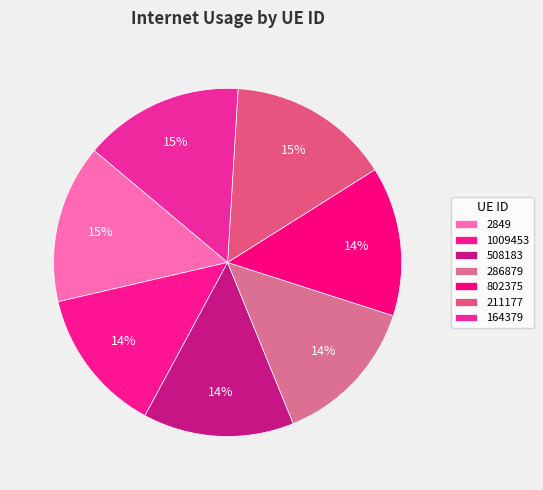

True or false: 164379 accounts for 24% of the total.

False